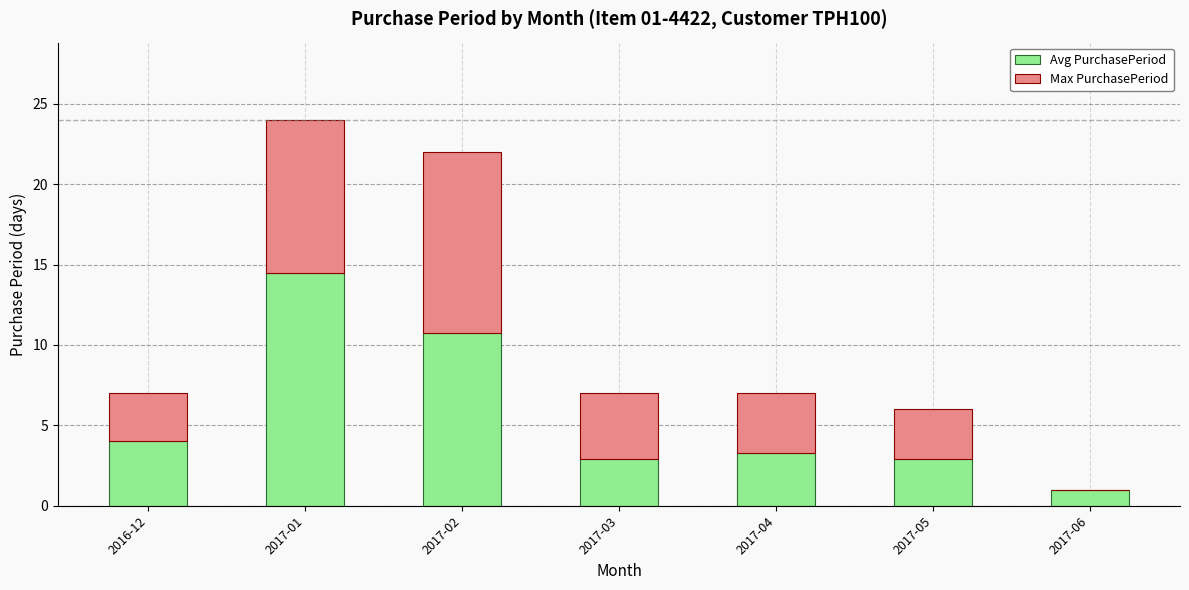

At which label does Avg PurchasePeriod reach its peak?

2017-01